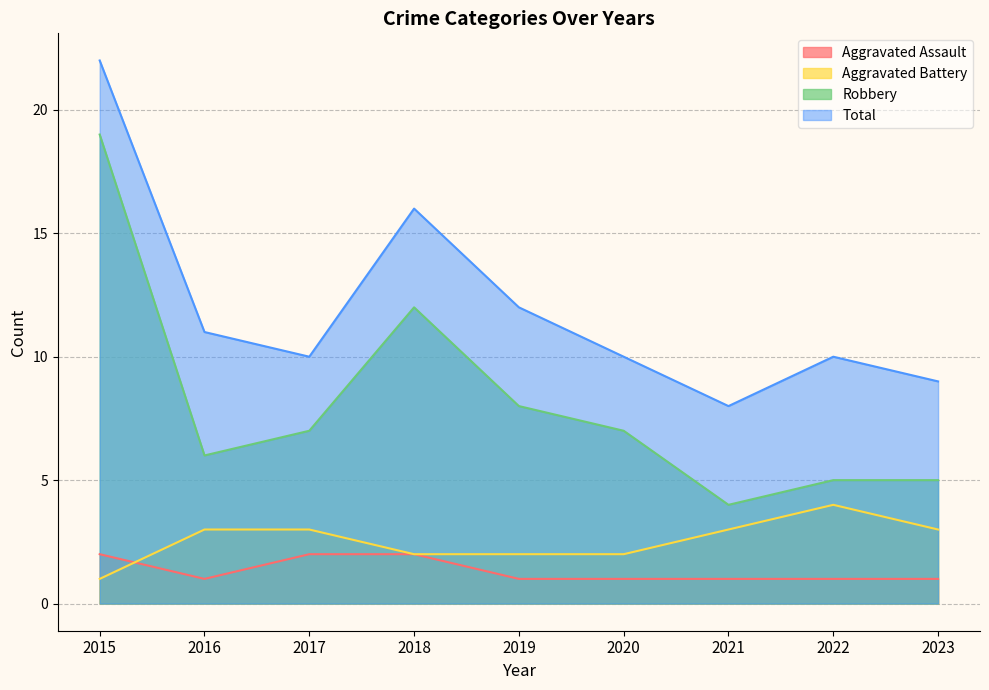

Which series changed the most between 2019 and 2021?

Robbery